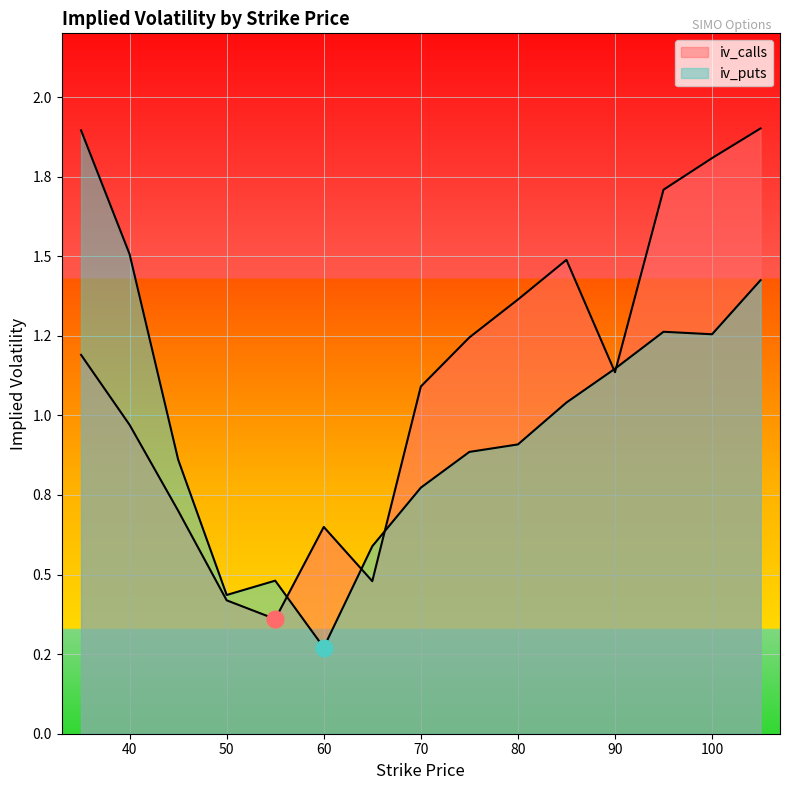

At which label does iv_calls reach its peak?

105